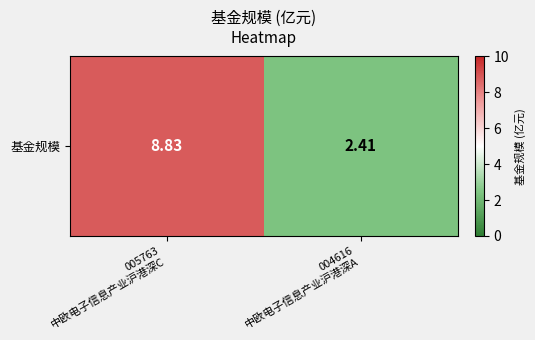

Reading right to left, list all the values displayed in this chart.

004616
中欧电子信息产业沪港深A=2.4	005763
中欧电子信息产业沪港深C=8.8